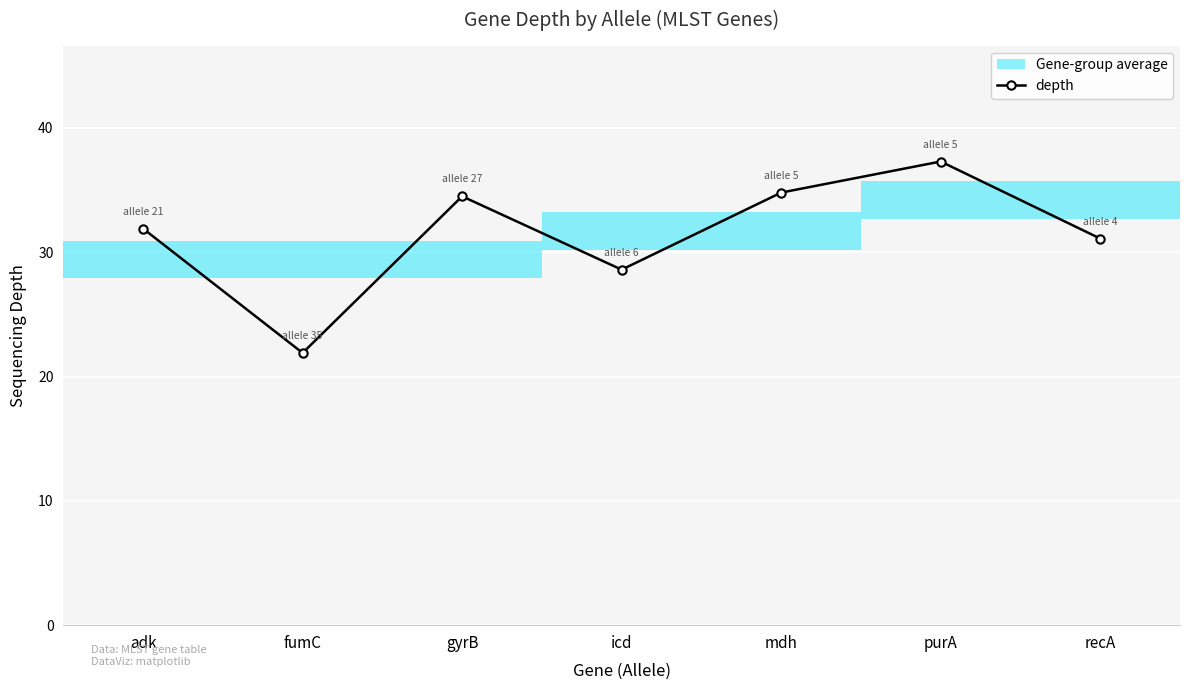

The value at icd is 28.6. True or false?

True